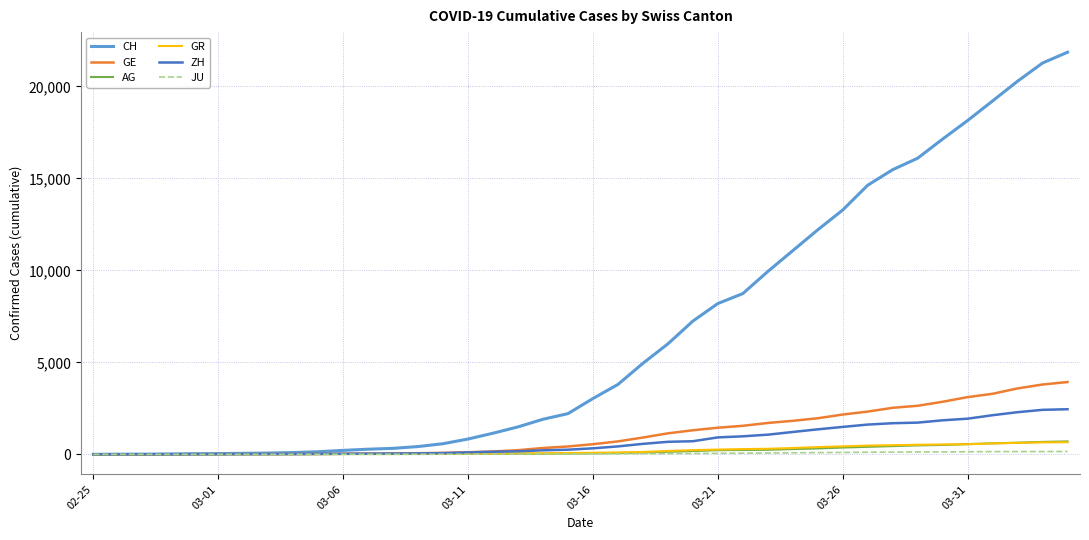

Which series has the largest range (max minus min)?

CH